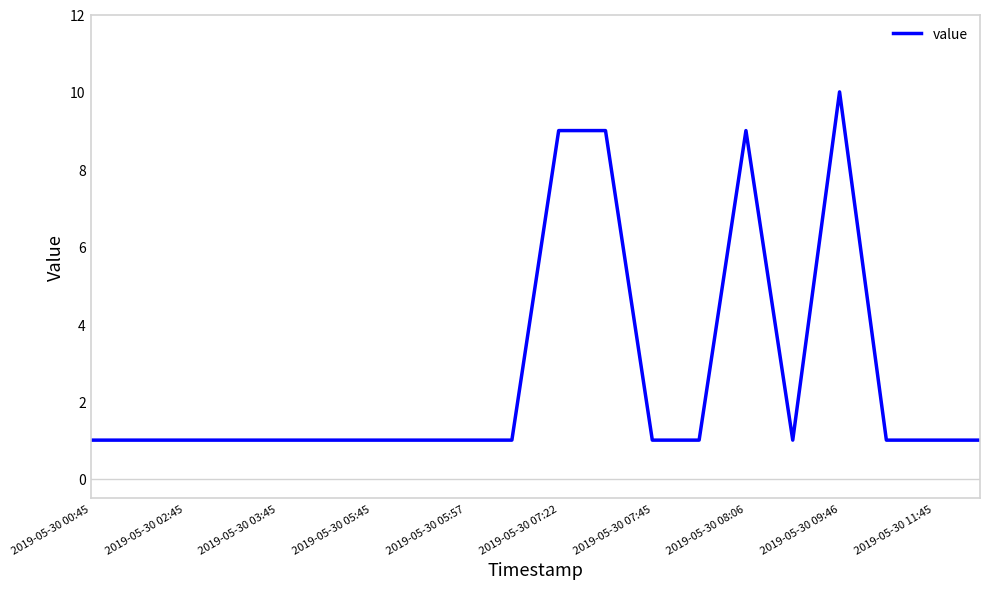

What is the maximum value shown in the chart?

10